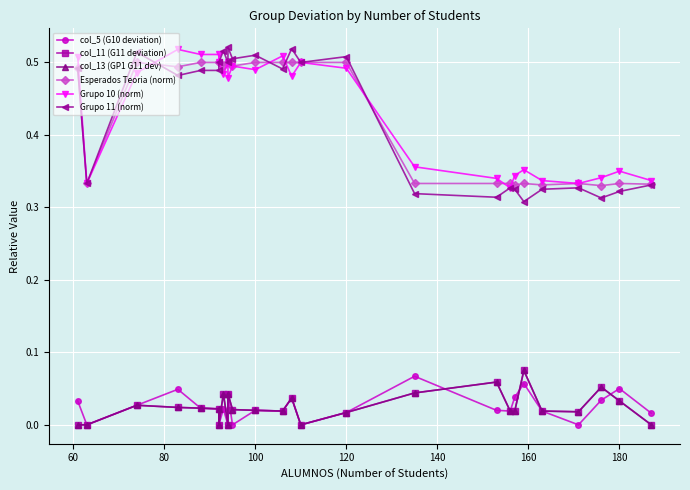

How many col_5 (G10 deviation) values are between 0 and 1?

26